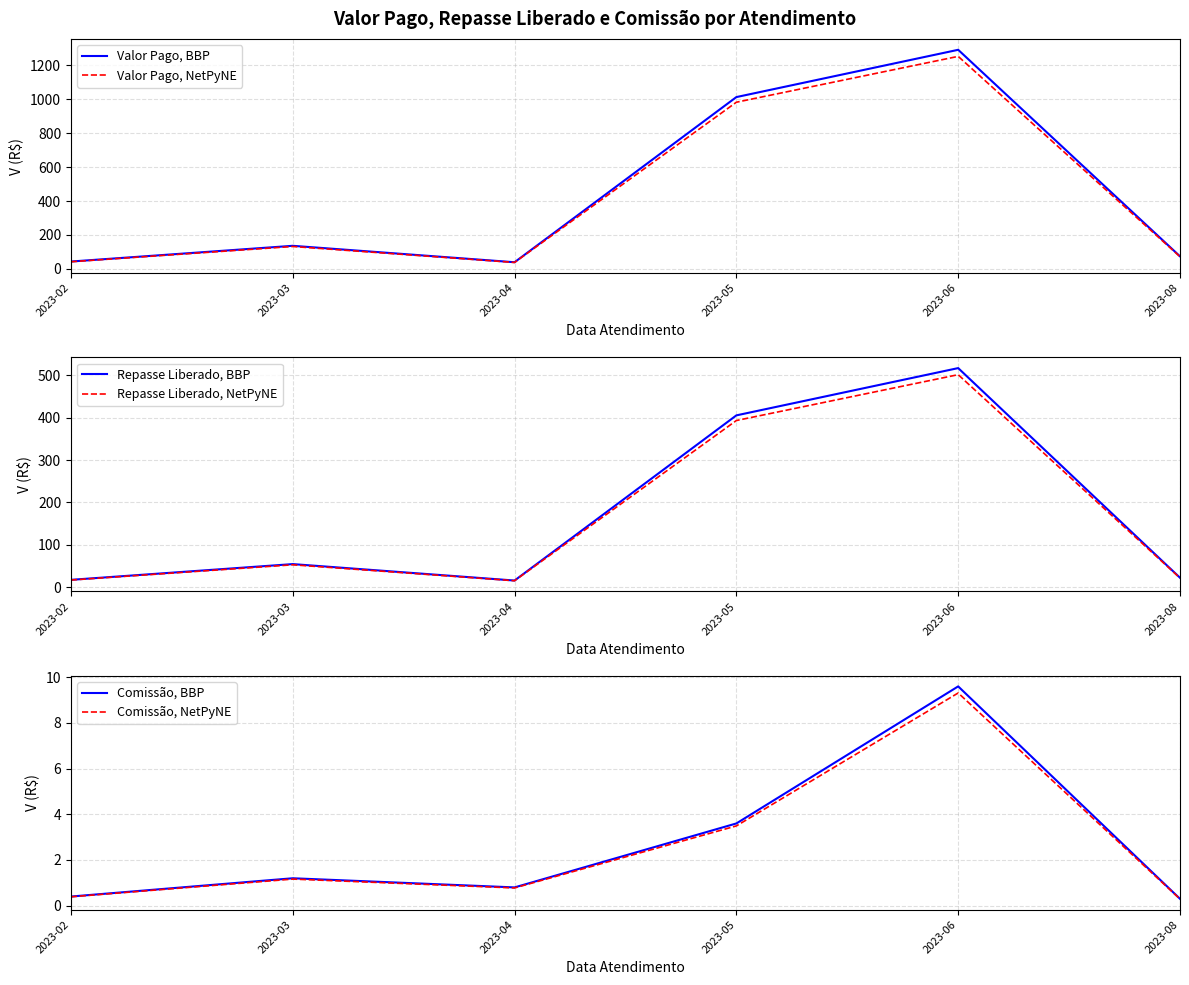

True or false: Comissão, NetPyNE and Comissão, BBP cross at least once.

False